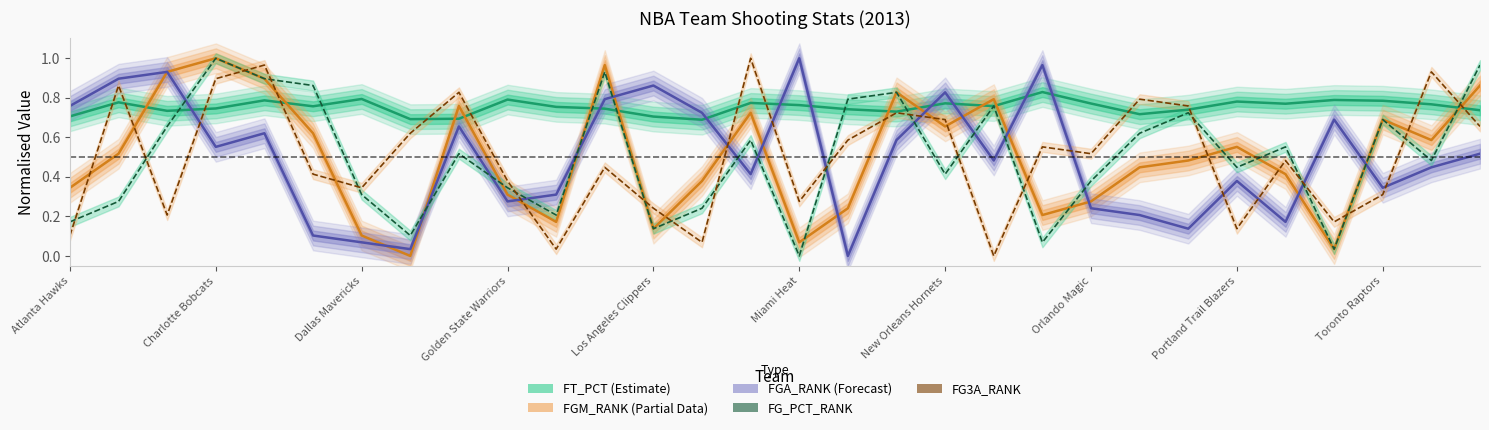

Which series ends up on top after the final intersection of FG_PCT_RANK and FT_PCT (Estimate)?

FG_PCT_RANK